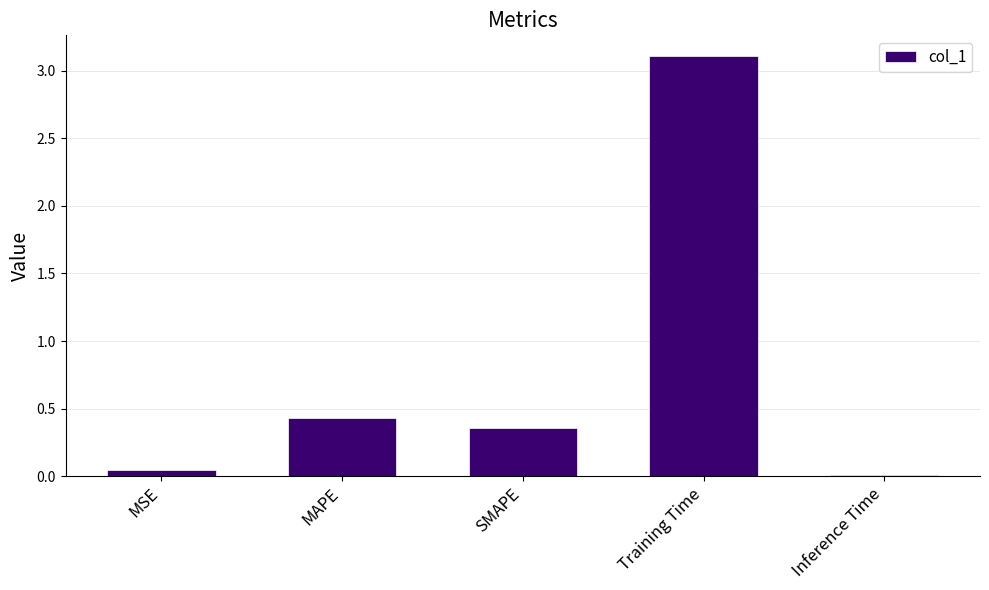

What is the greatest value displayed?

3.1